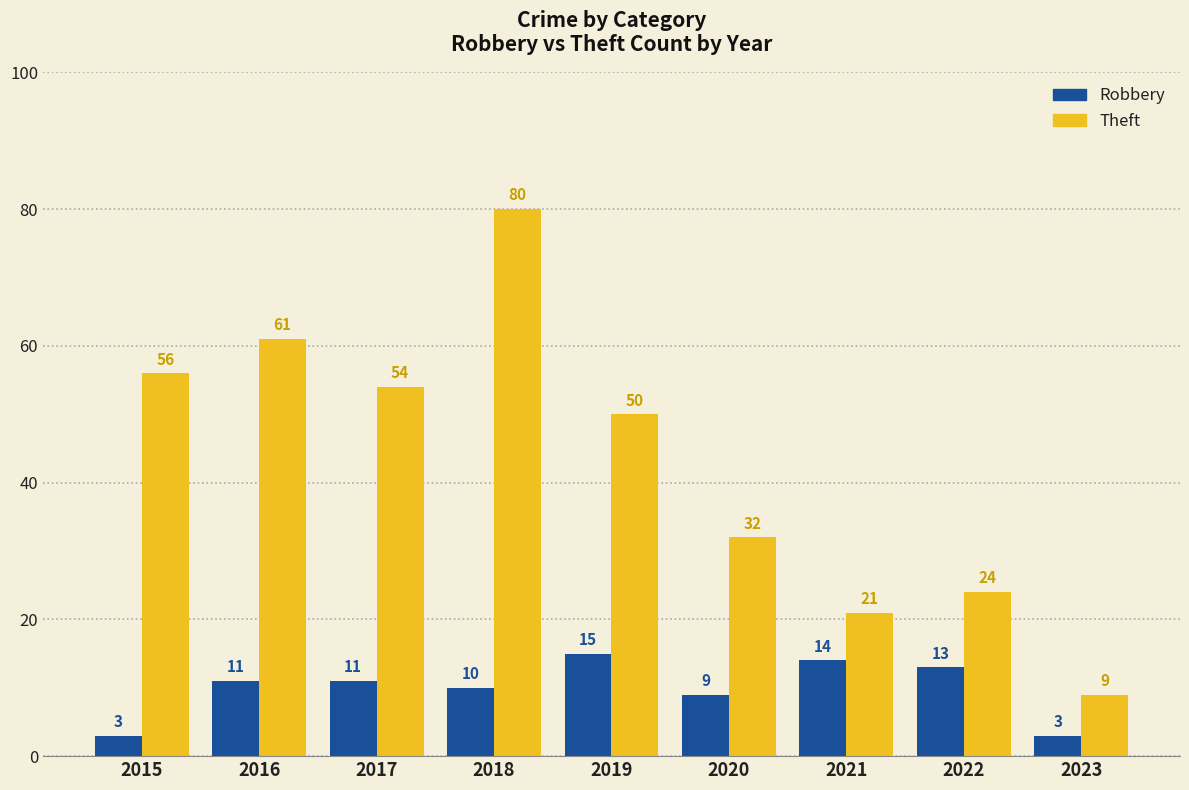

At 2022, list the series in order from smallest to largest.

Robbery, Theft